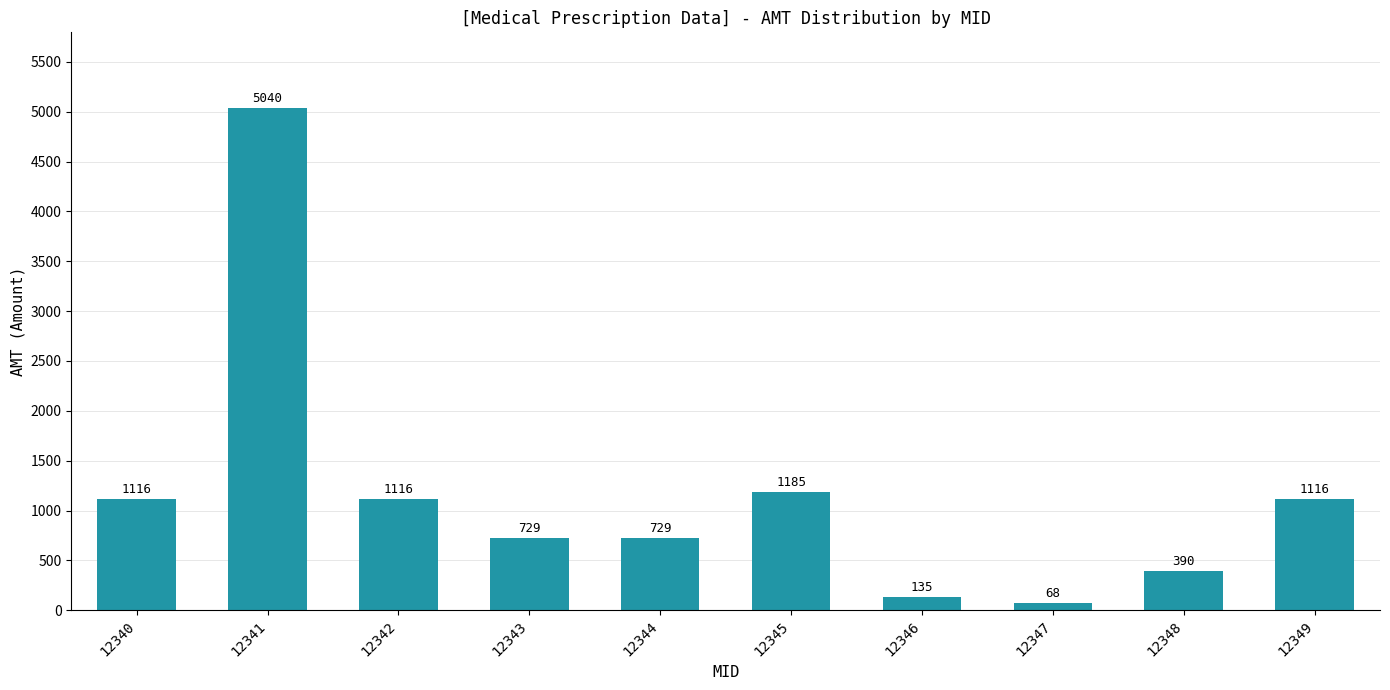

Reading left to right, what are all the values shown in this chart?

12340=1116	12341=5040	12342=1116	12343=729	12344=729	12345=1185	12346=135	12347=68	12348=390	12349=1116